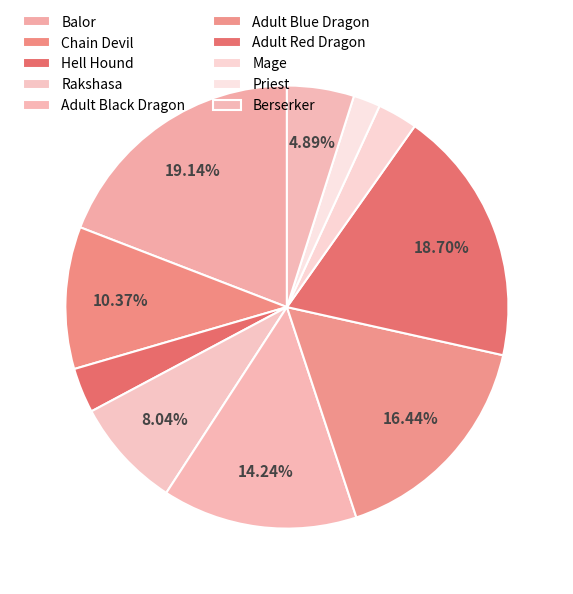

What percentage is NOT represented by Adult Blue Dragon?

83.6%